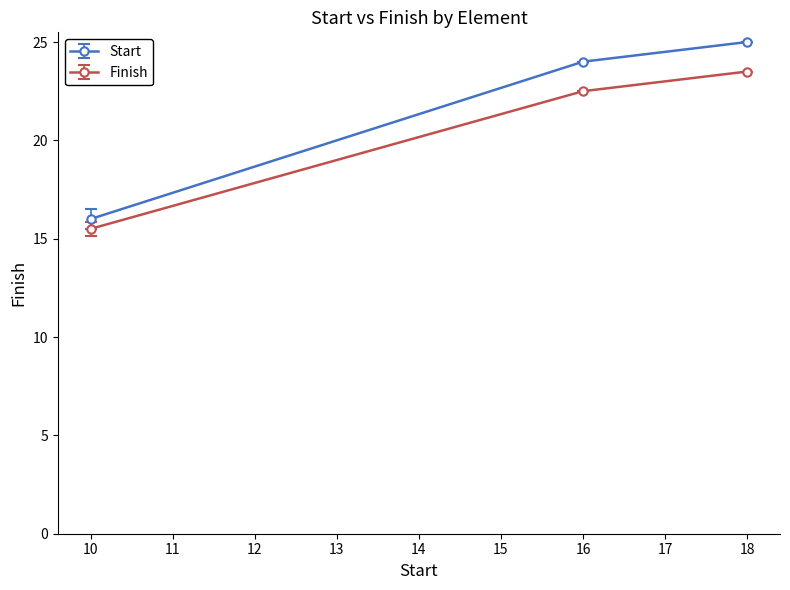

True or false: Start has a value of 33.9 at 16.

False